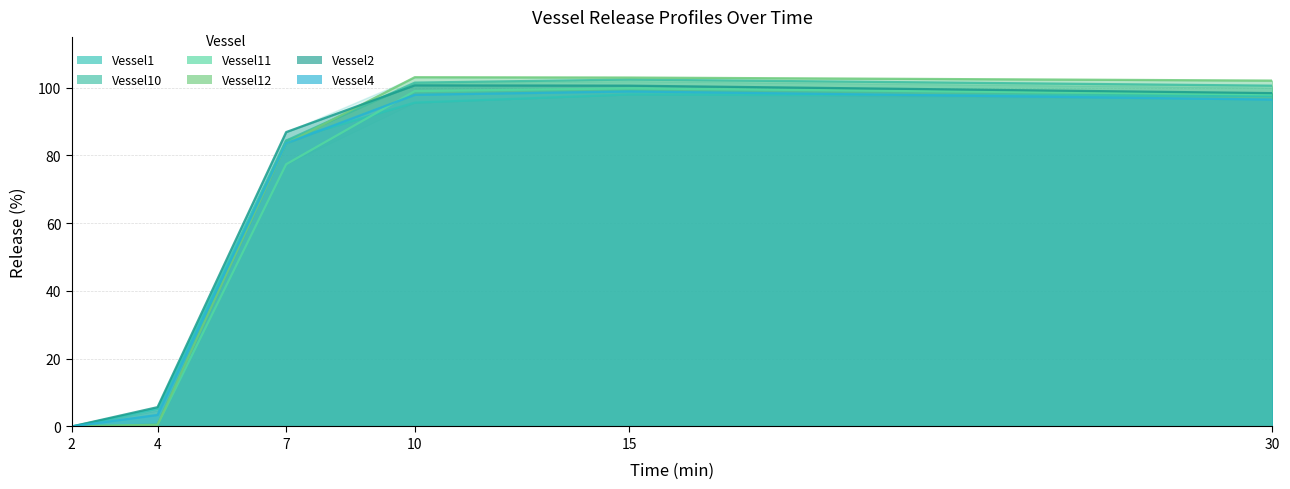

Which series has the widest spread of values?

Vessel12